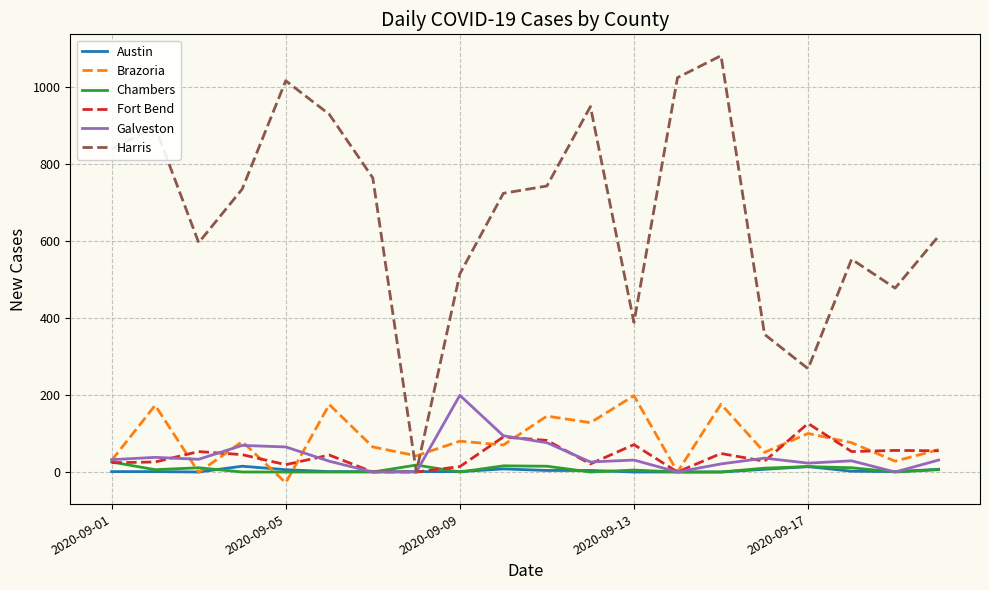

After their last crossing, which series has the higher values: Brazoria or Harris?

Harris